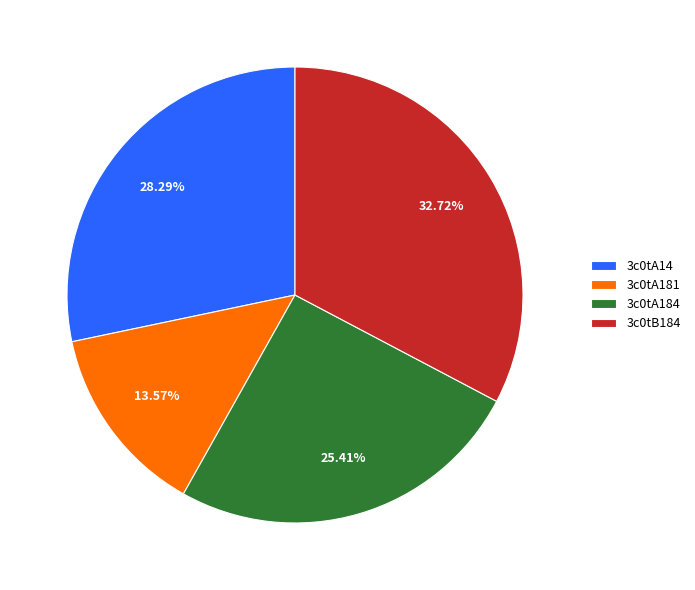

Which has a higher value, 3c0tA181 or 3c0tA14?

3c0tA14